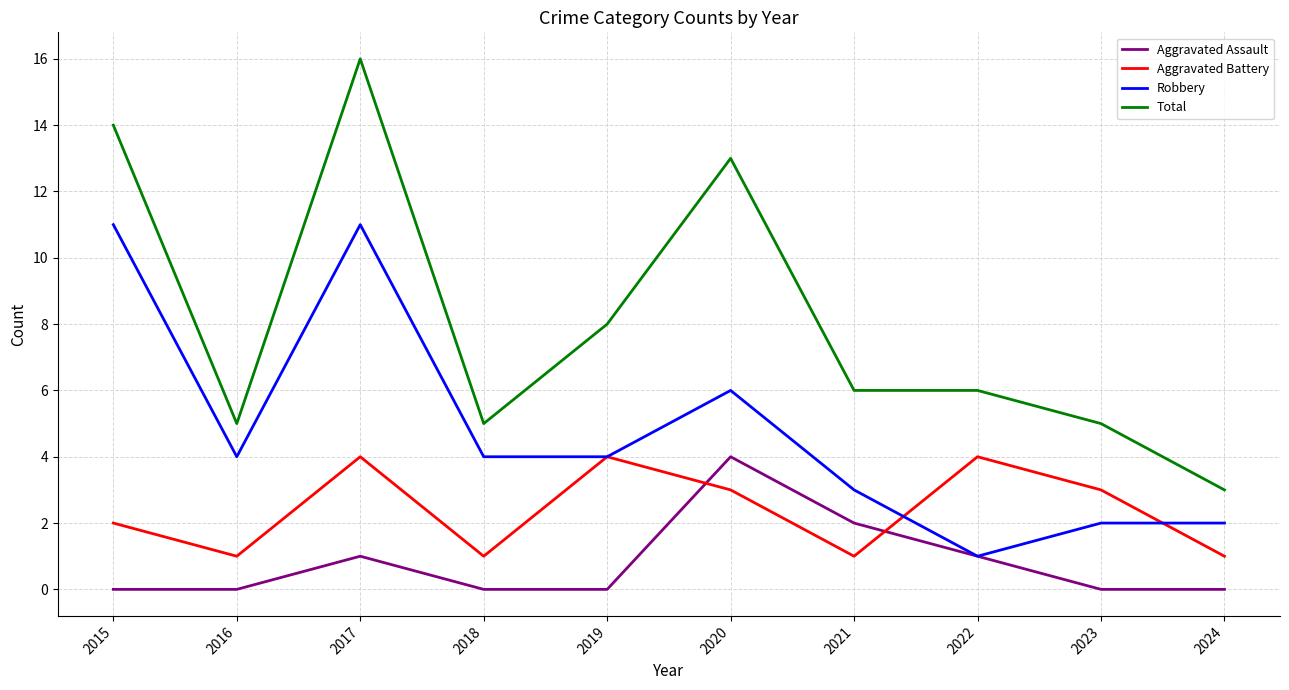

List the series in order of their overall mean, highest first.

Total, Robbery, Aggravated Battery, Aggravated Assault